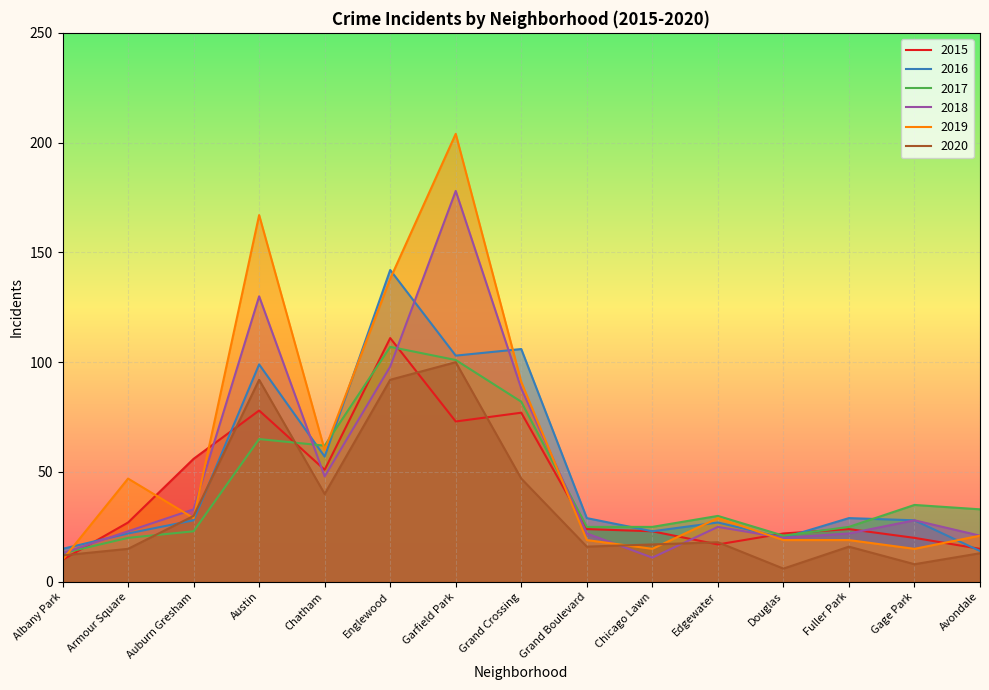

How many lines are shown in the chart?

6